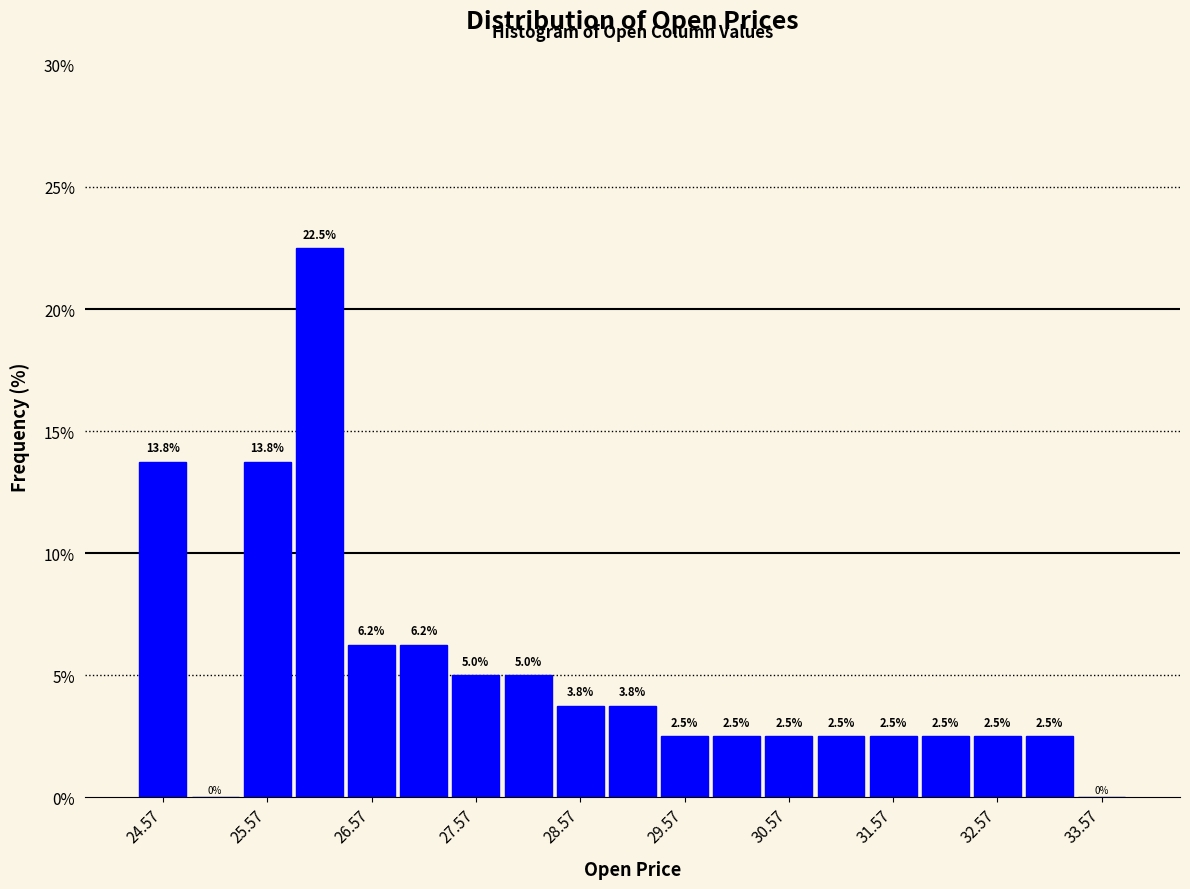

Reading left to right, transcribe this chart: for each bar, give the range it covers on the x-axis and its height. The bar edges are not printed on the chart, so give them approximately, as read against the axis.

24.32 to 24.82: 13.8
24.82 to 25.32: 0.0
25.32 to 25.82: 13.8
25.82 to 26.32: 22.5
26.32 to 26.82: 6.2
26.82 to 27.32: 6.2
27.32 to 27.82: 5.0
27.82 to 28.32: 5.0
28.32 to 28.82: 3.8
28.82 to 29.32: 3.8
29.32 to 29.82: 2.5
29.82 to 30.32: 2.5
30.32 to 30.82: 2.5
30.82 to 31.32: 2.5
31.32 to 31.82: 2.5
31.82 to 32.32: 2.5
32.32 to 32.82: 2.5
32.82 to 33.32: 2.5
33.32 to 33.82: 0.0